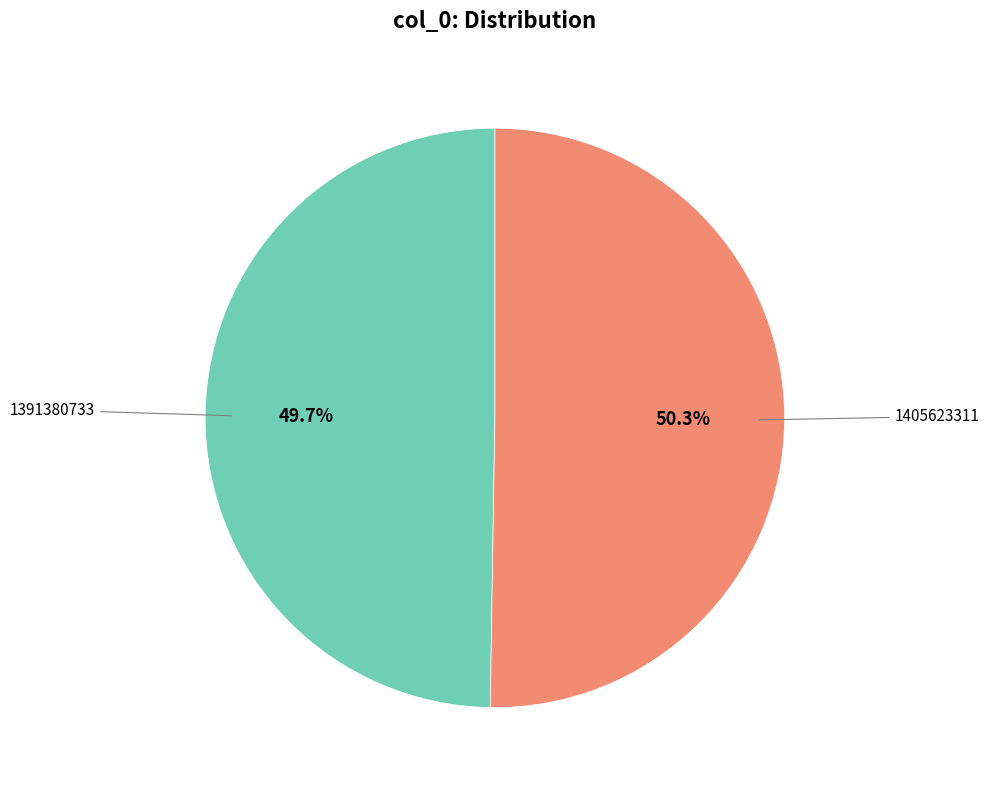

Is there a majority slice in this chart?

Yes